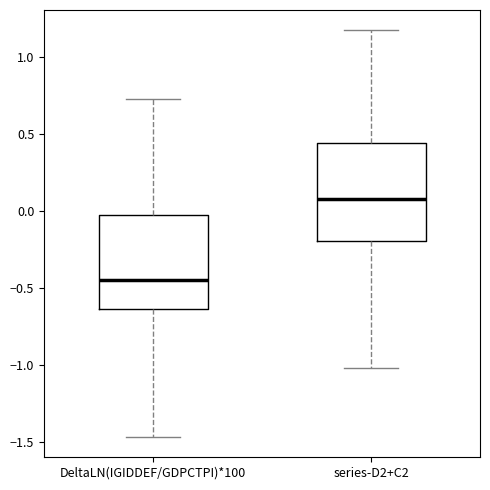

Reading left to right, read every box against the y-axis: the position of its median line, the range the box covers, and the ends of its whiskers. The values are not printed on the chart, so give them approximately, as read against the axis.

DeltaLN(IGIDDEF/GDPCTPI)*100: median -0.45, box -0.65 to 0.00, whiskers -1.45 to 0.75
series-D2+C2: median 0.10, box -0.20 to 0.45, whiskers -1.00 to 1.15